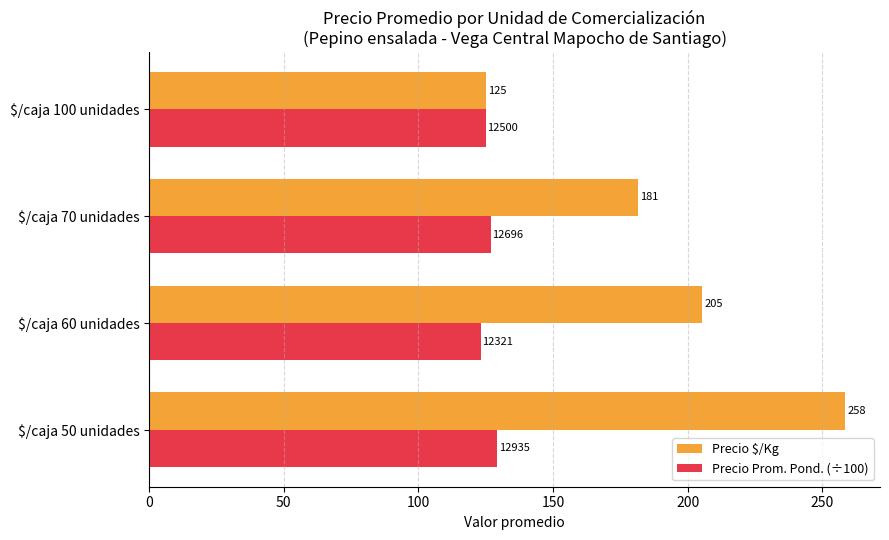

At which category does the chart reach its minimum across all series?

$/caja 60 unidades